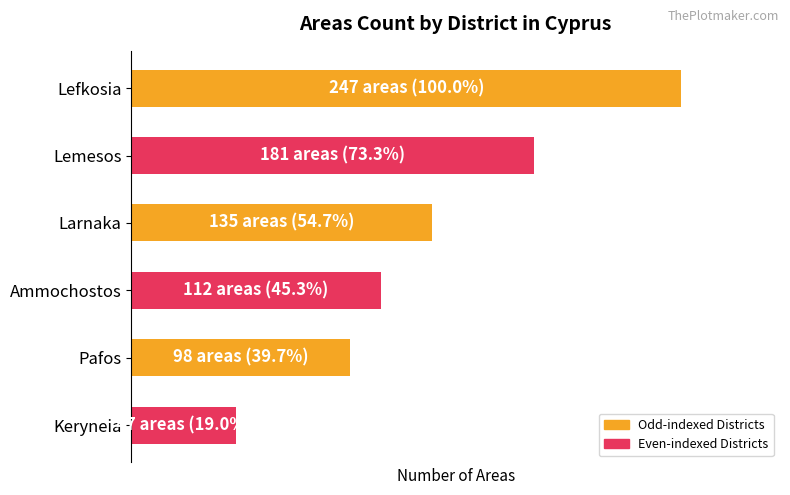

What is the maximum value shown in the chart?

247